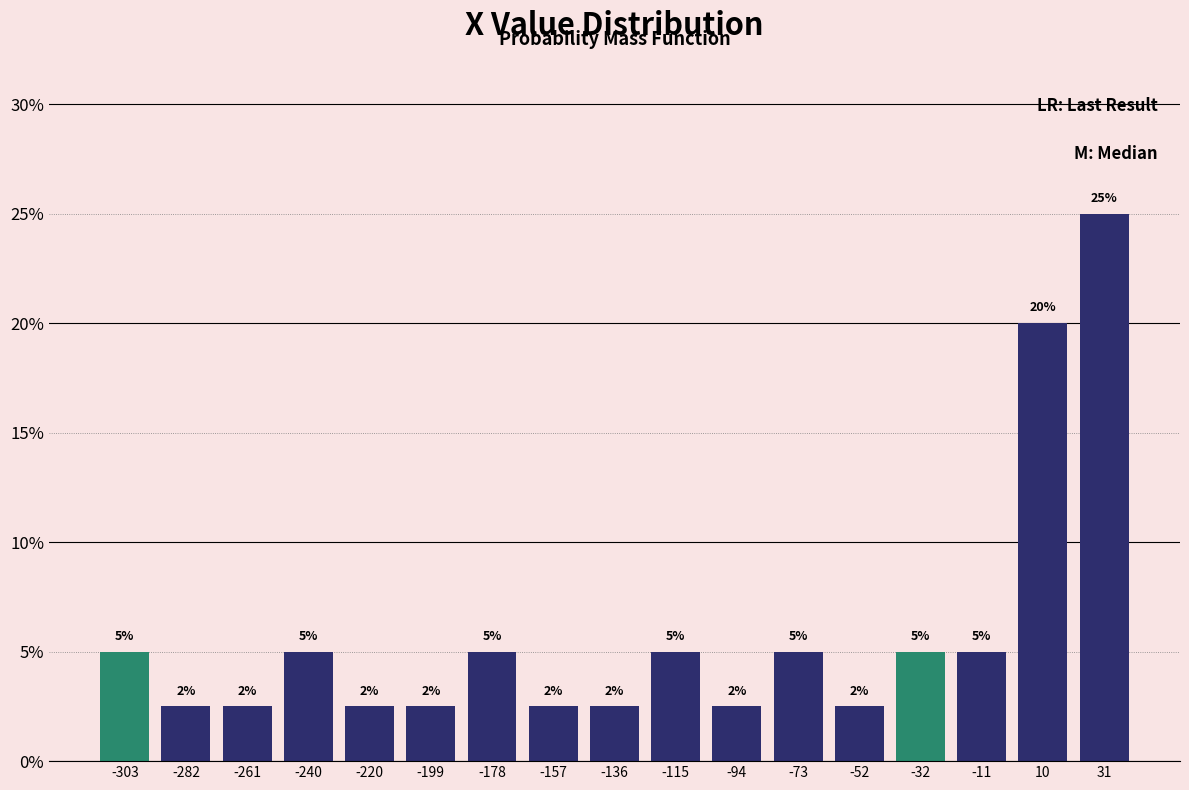

Over which range of the x-axis is the bar tallest?

20 to 40